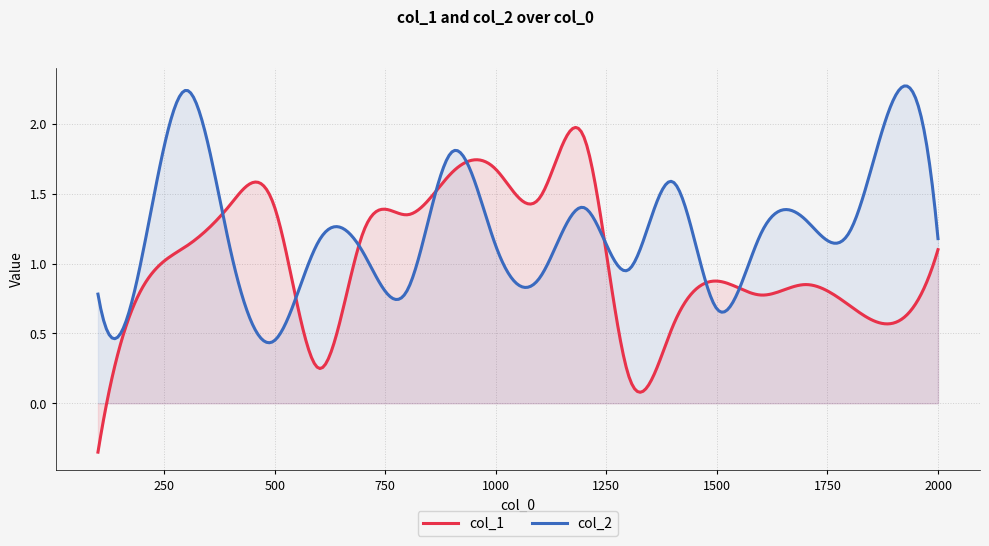

What is the value of the col_2 point at the 15th from the left?

0.7